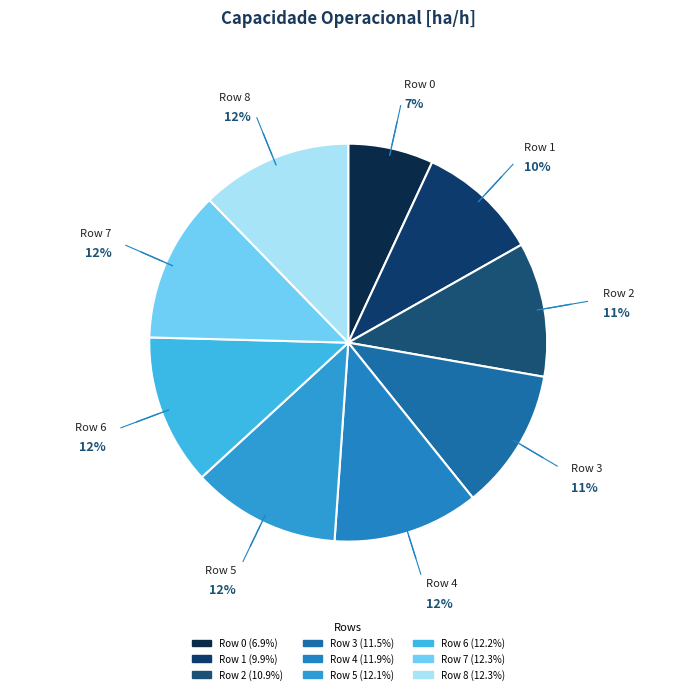

Is there a majority slice in this chart?

No